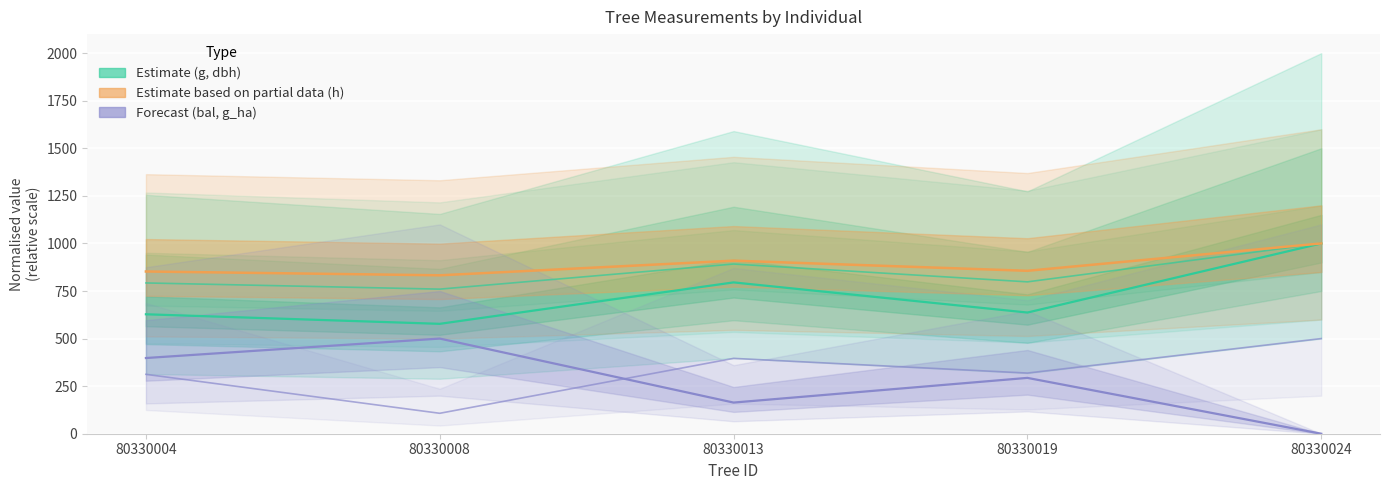

How many interior local peaks does the g (Estimate) series have?

1